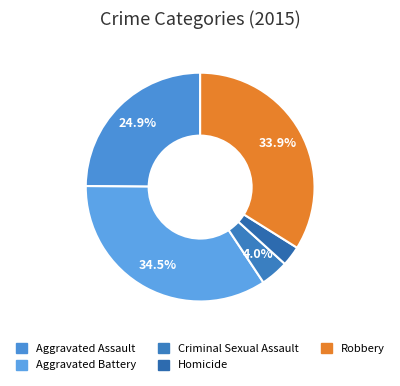

Is Aggravated Assault the majority of the pie?

No